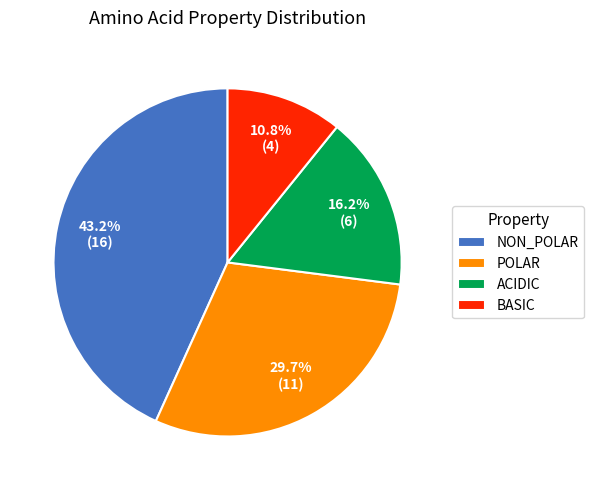

Which has a higher value, NON_POLAR or BASIC?

NON_POLAR